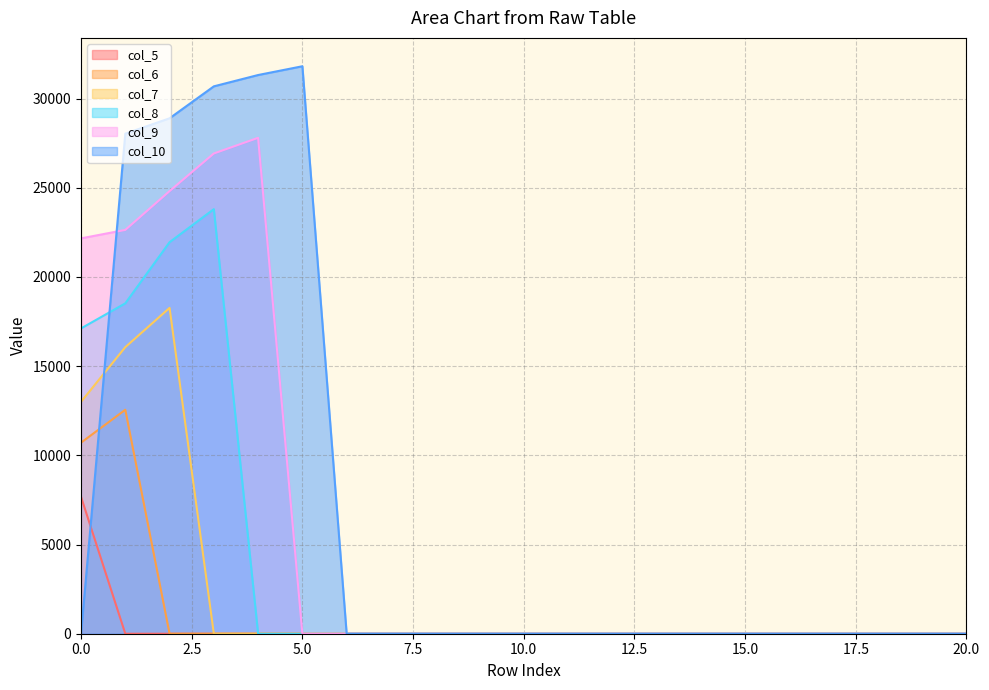

What is the difference between the maximum and second lowest values in the col_6 series?

12554.9